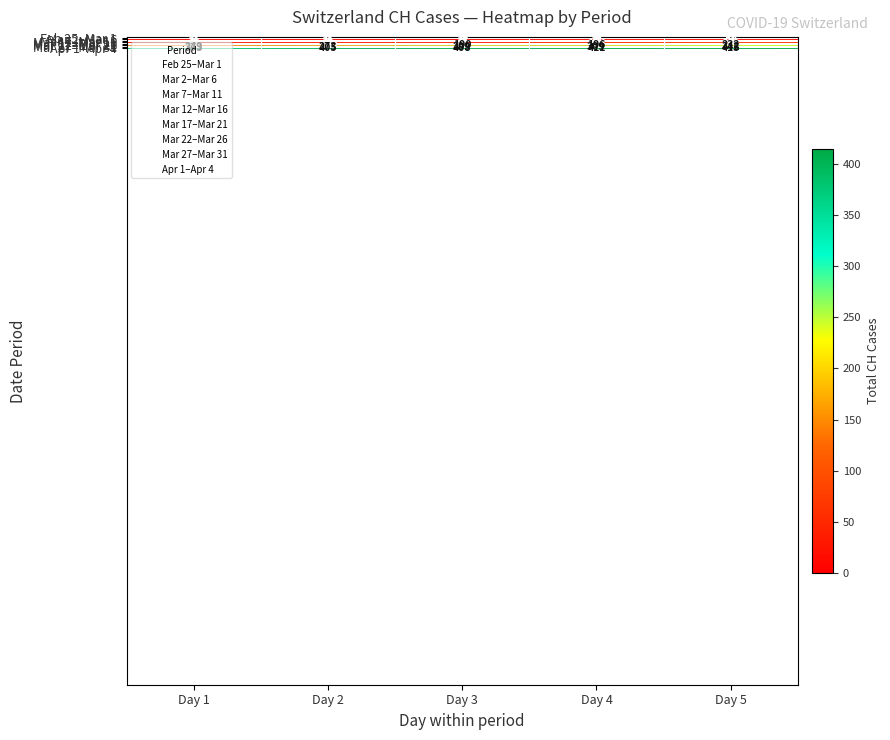

What is the lowest value of the Mar 22–Mar 26 series?

126